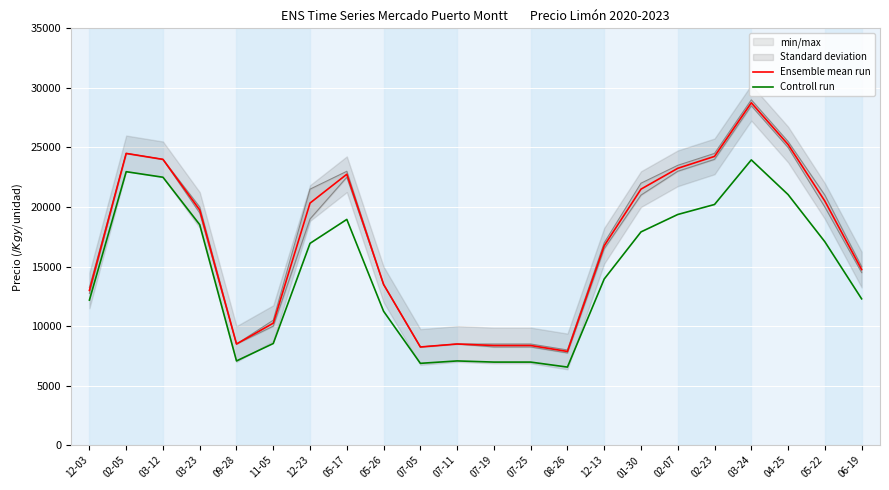

What is the difference between the Controll run values at 05-17 and 02-07?

412.5